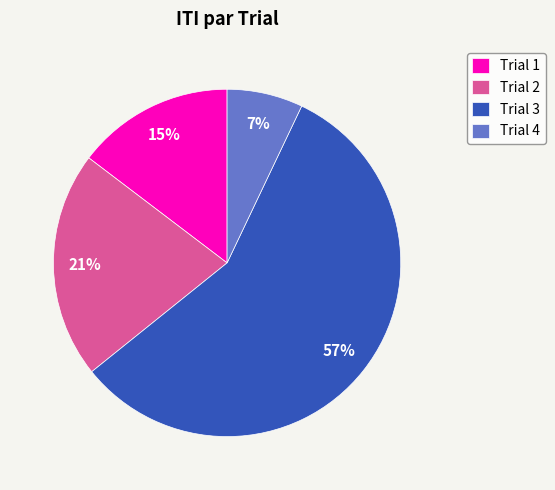

Between Trial 4 and Trial 3, which is larger?

Trial 3